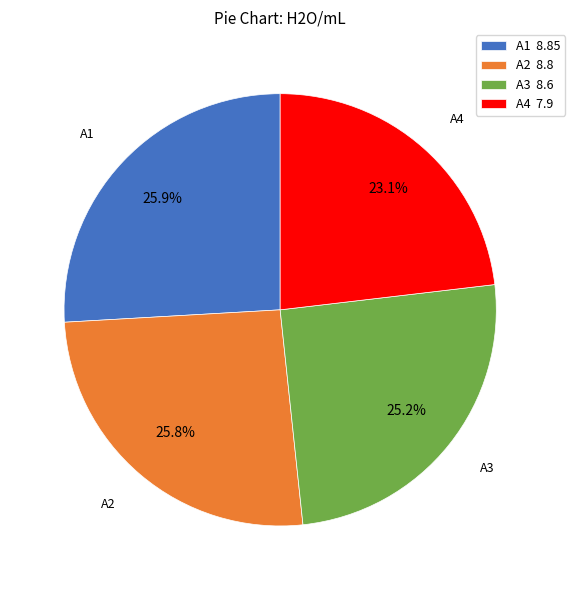

Which slice is the smallest?

A4